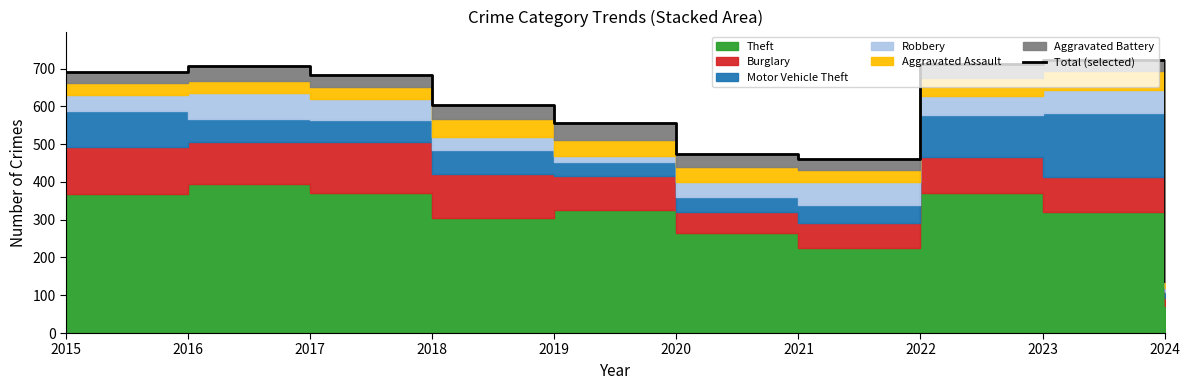

True or false: there are more than 1 points higher than both neighbors.

True